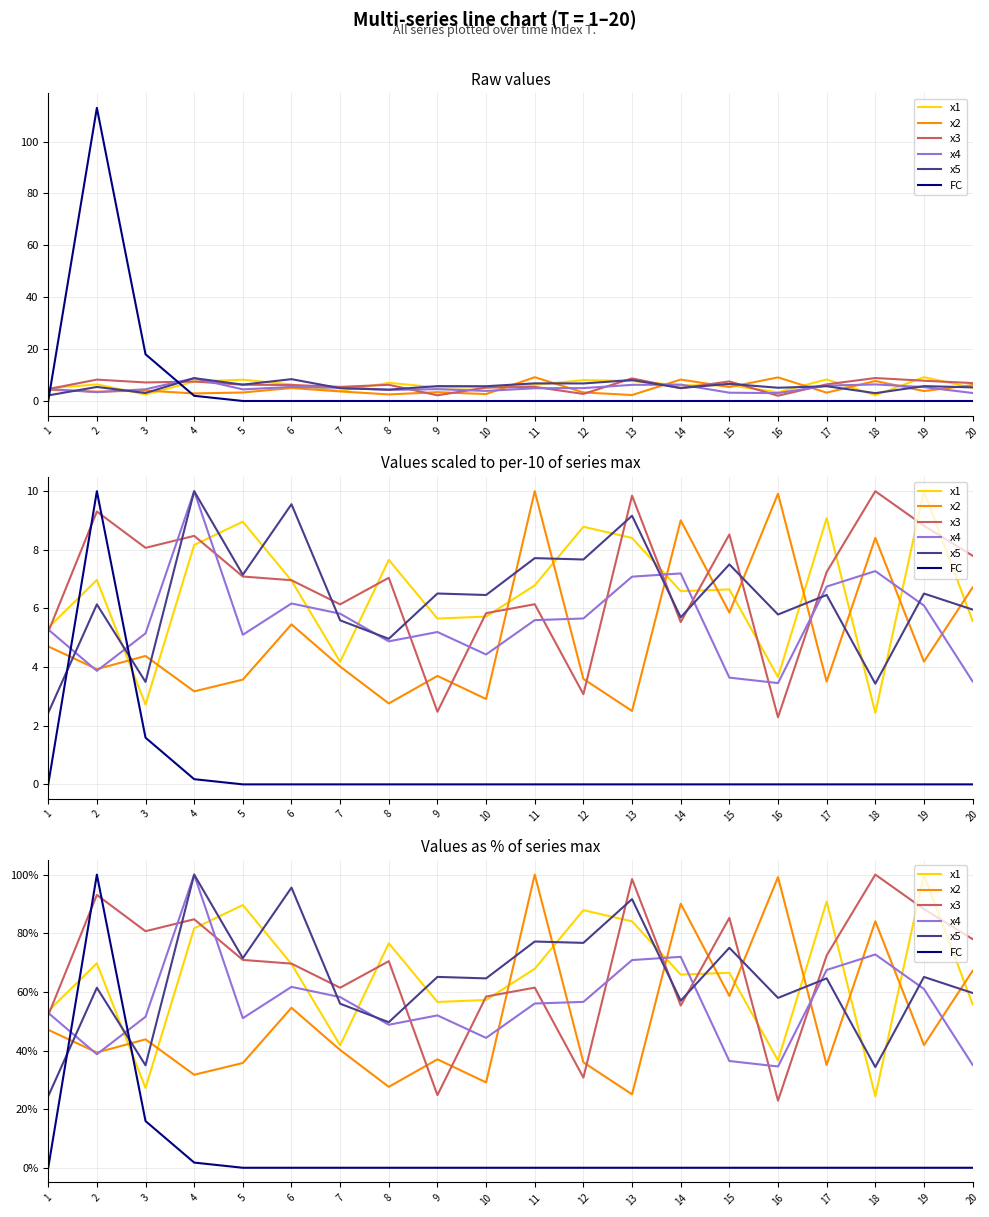

In x5, how many points are lower than both neighbors (excluding endpoints)?

8